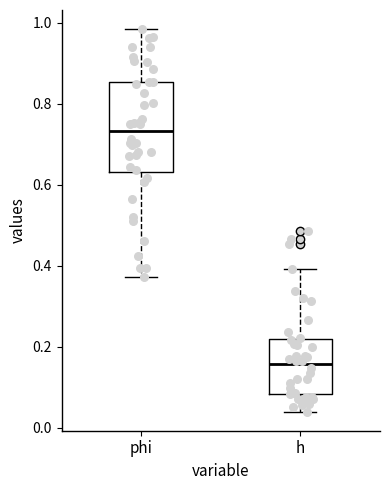

Which box has the lowest median line?

h